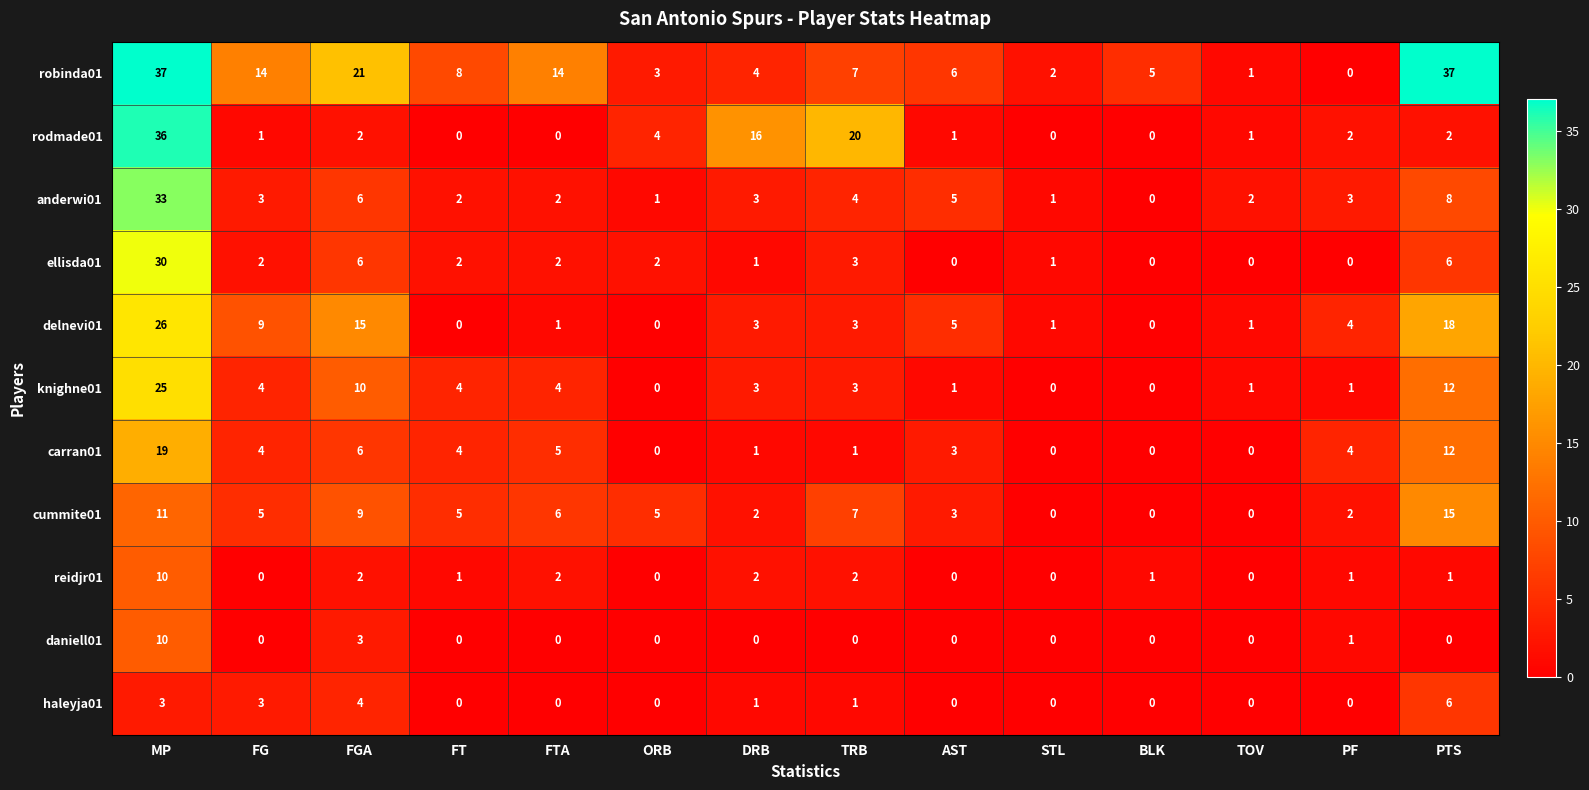

What is the sum of the delnevi01 values at AST and TOV?

6